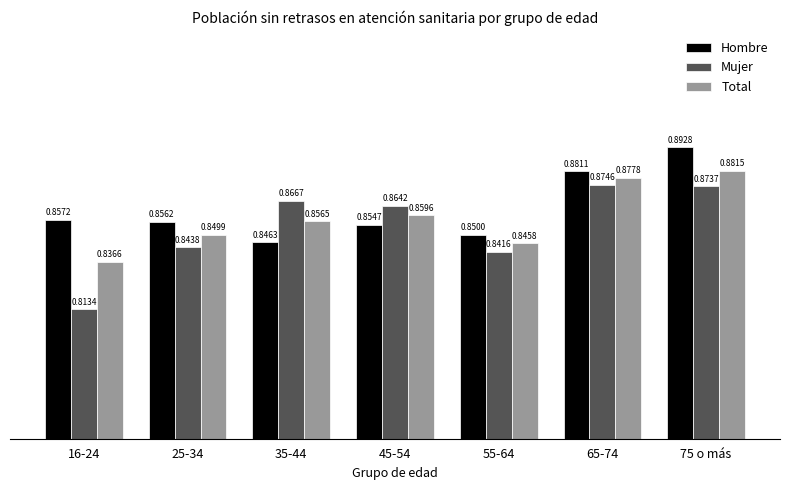

Rank the series at 35-44 from lowest to highest value.

Hombre, Total, Mujer